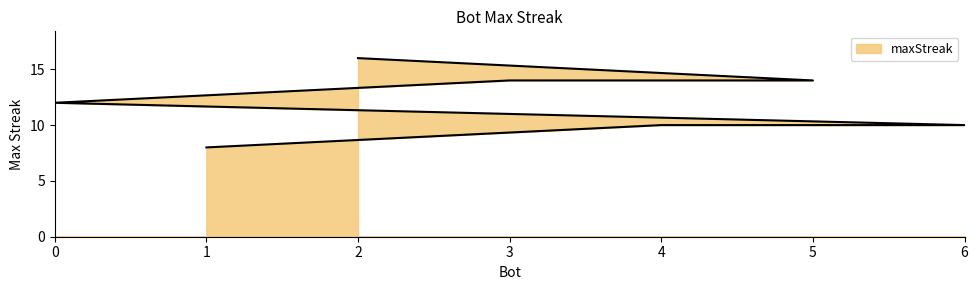

What is the difference between the second highest and second lowest values?

4